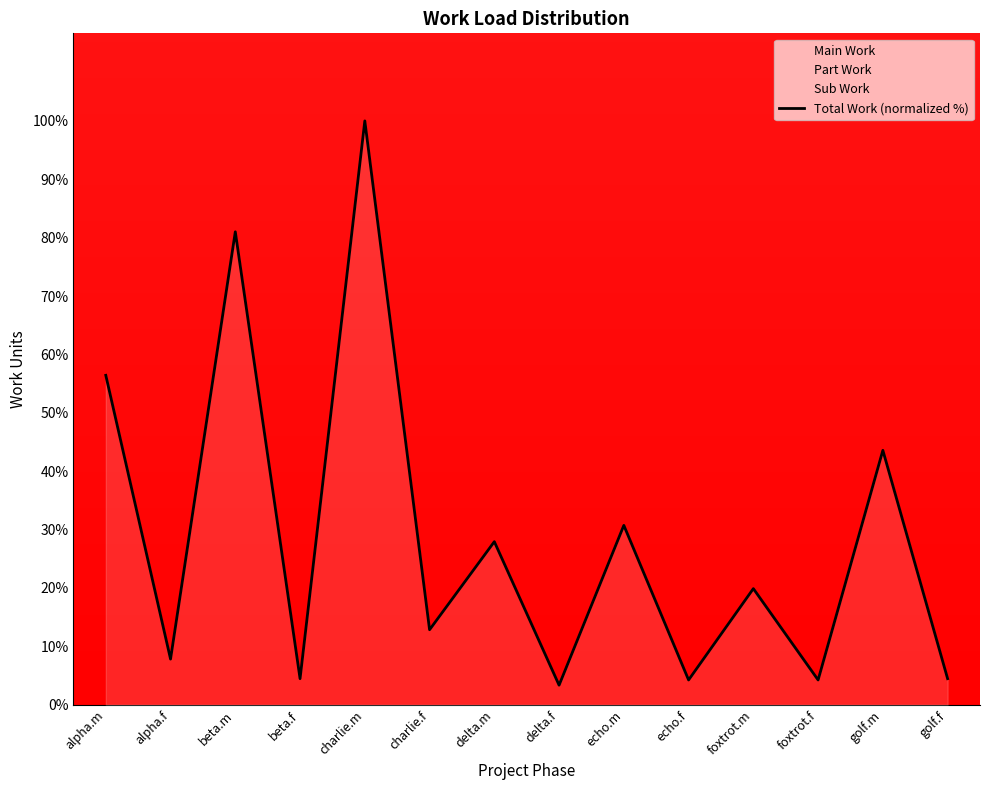

Which has a higher value, charlie.m or beta.f?

charlie.m